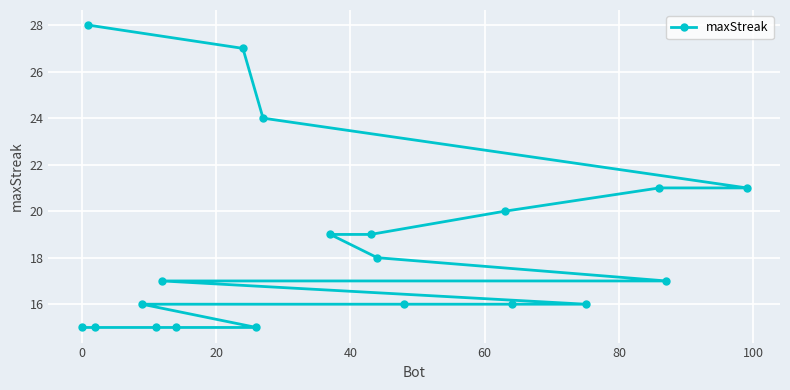

What is the difference between the maximum and minimum values?

13